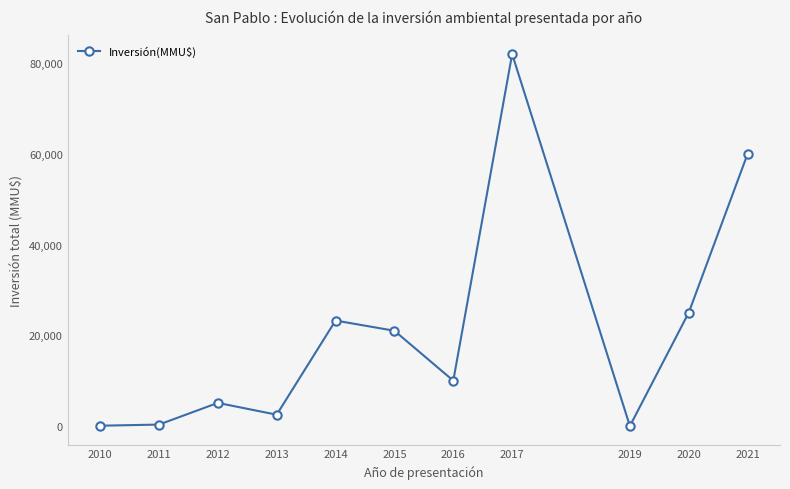

Which label corresponds to the largest value in the chart?

2017